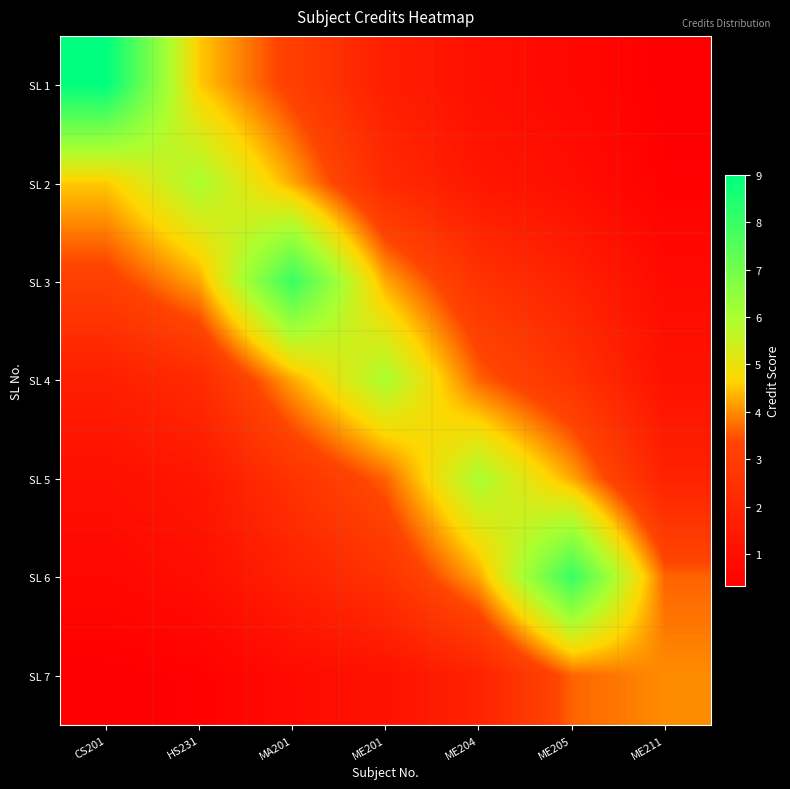

Which series changed the most between MA201 and ME211?

SL 3